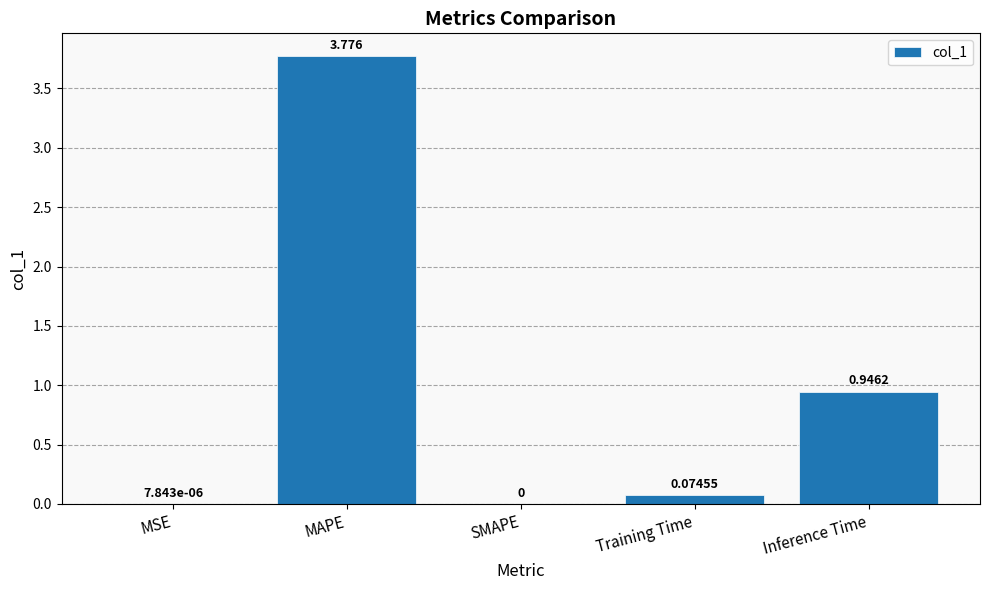

At which label is the value closest to 1?

Inference Time